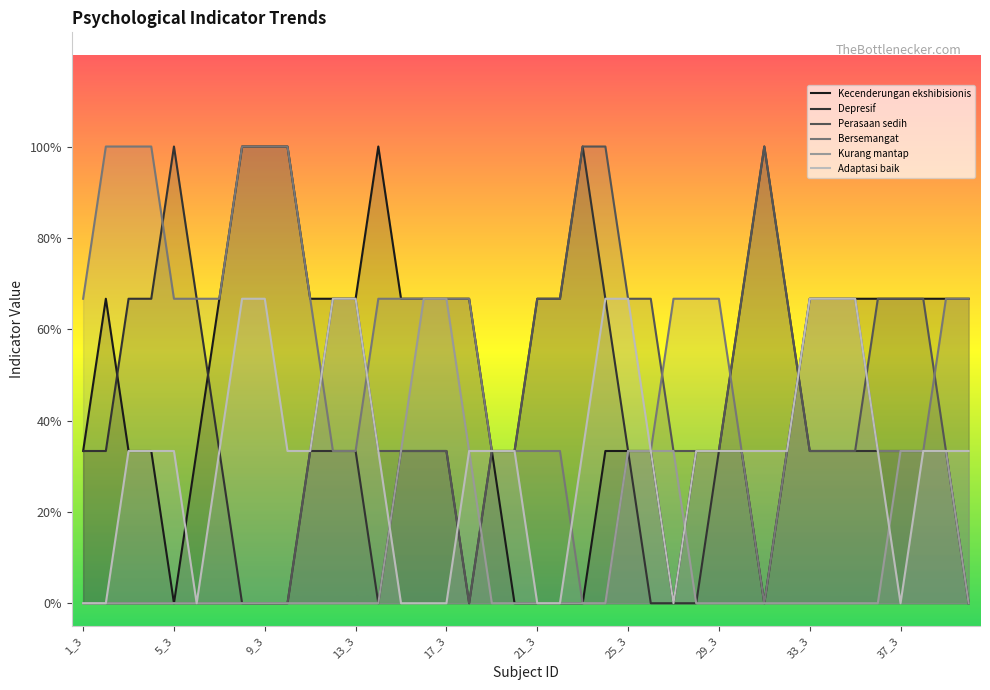

How many lines are shown in the chart?

6